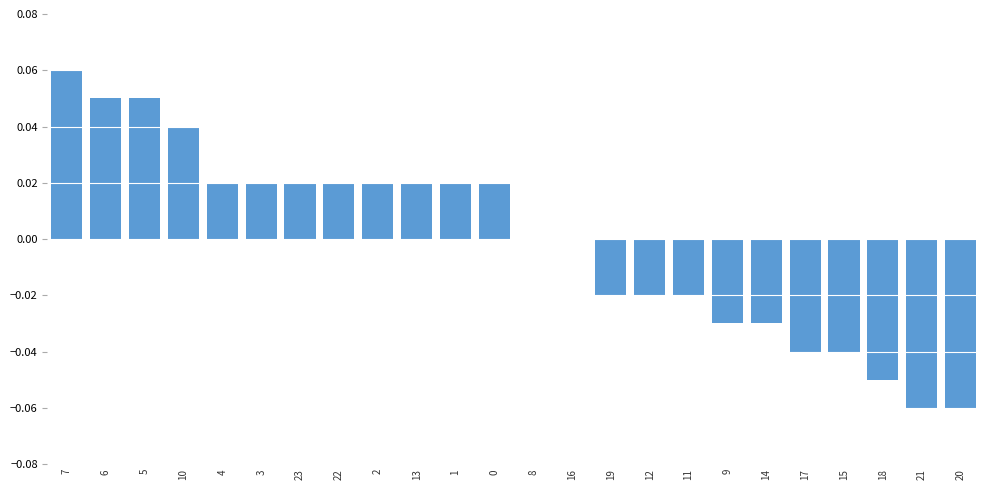

The value at 17 is -0.0. True or false?

True